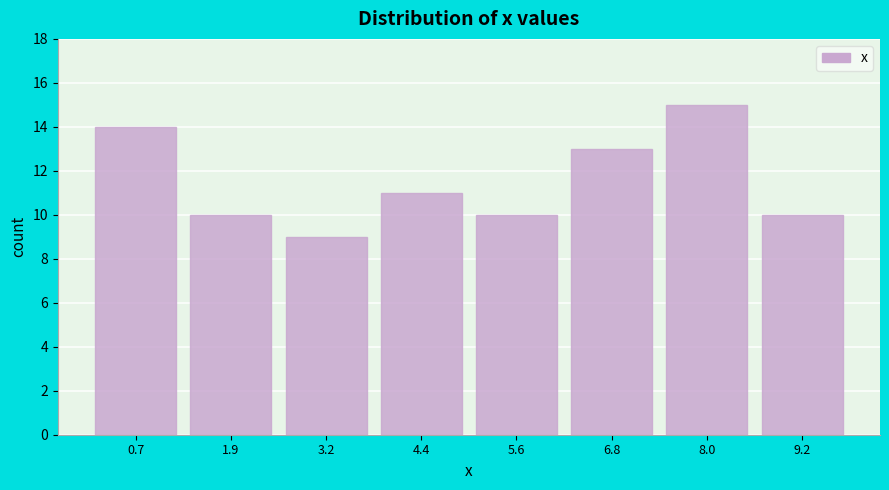

Reading left to right, transcribe this chart: for each bar, give the range it covers on the x-axis and its height. Neither the bar edges nor the heights are printed on the chart, so give them approximately, as read against the axes.

0.2 to 1.4: 14
1.4 to 2.6: 10
2.6 to 3.8: 9
3.8 to 5.0: 11
5.0 to 6.2: 10
6.2 to 7.4: 13
7.4 to 8.6: 15
8.6 to 9.8: 10